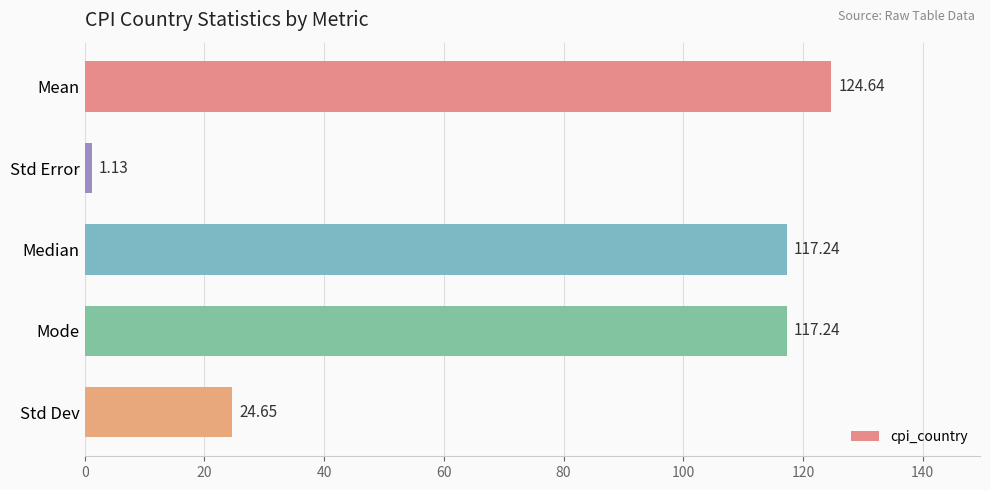

What is the label of the 1st bar from the bottom?

Std Dev